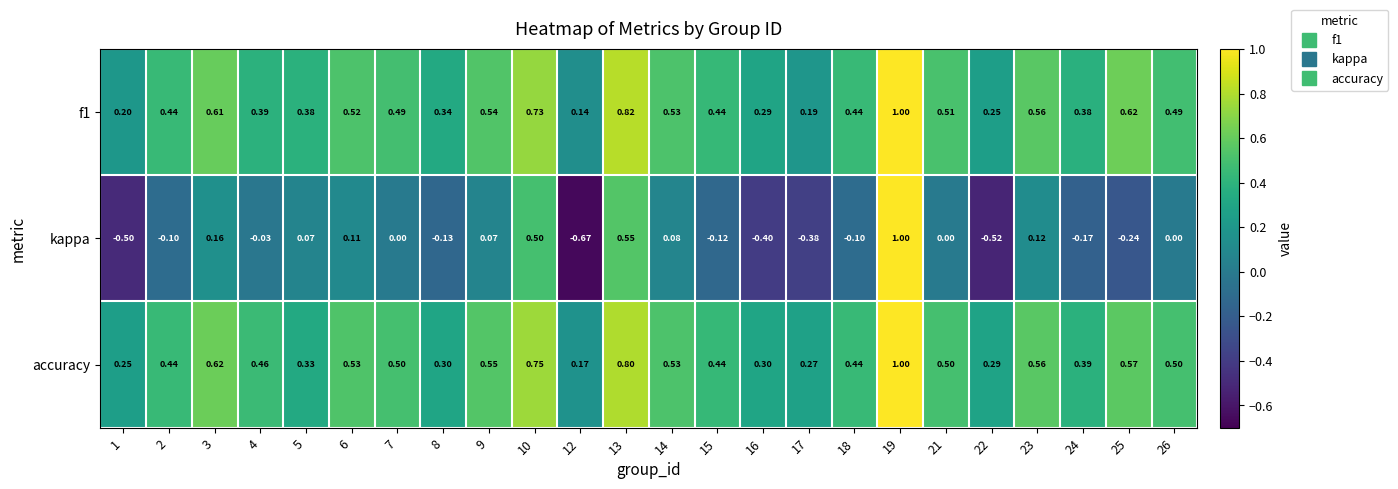

Is the value of accuracy at 18 greater than the value of f1 at 4?

Yes